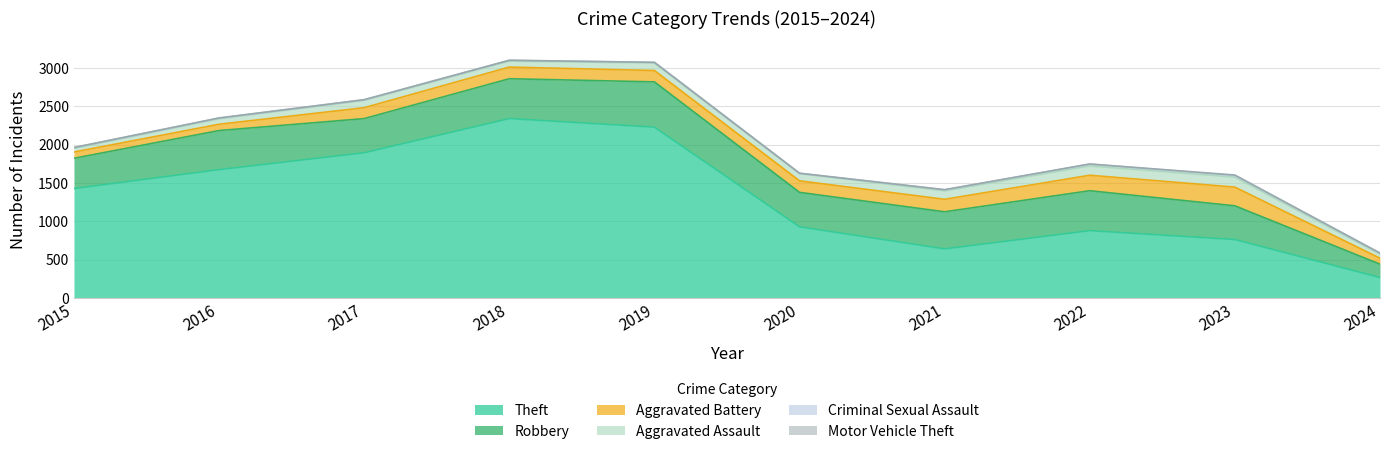

Is it true that Aggravated Assault equals 46 at 2015?

True